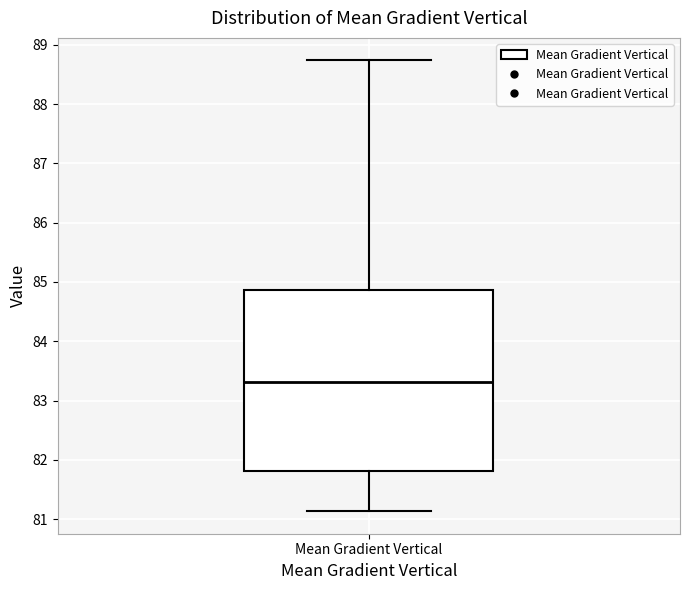

Transcribe this box plot: give where the median line is, the range the box spans, and where the two whiskers end, as read against the y-axis. The values are not printed on the chart, so give them approximately, as read against the axis.

median 83.3, box 81.8 to 84.9, whiskers 81.1 to 88.7